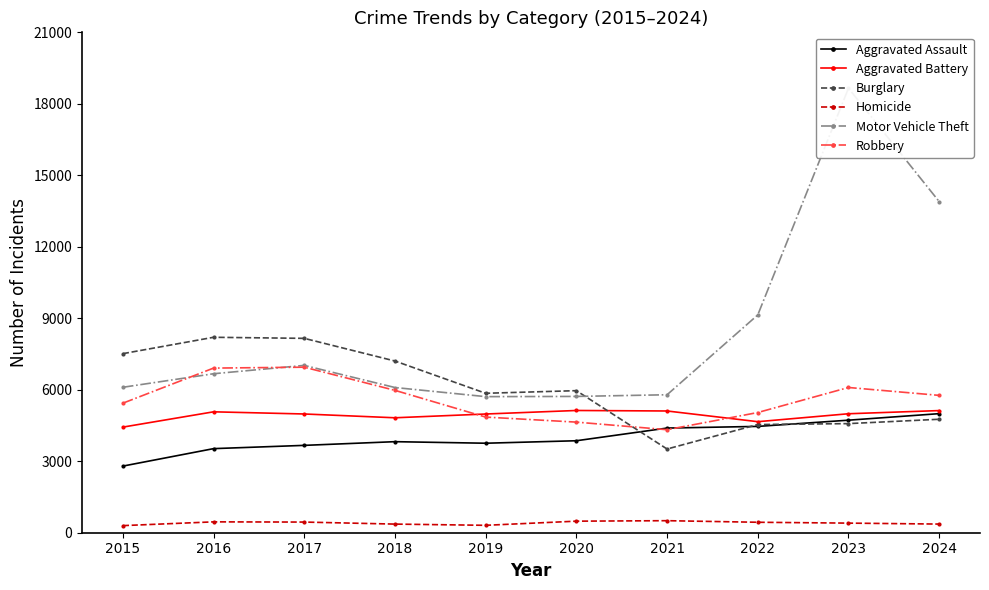

In Burglary, how many points are higher than both neighbors (excluding endpoints)?

2